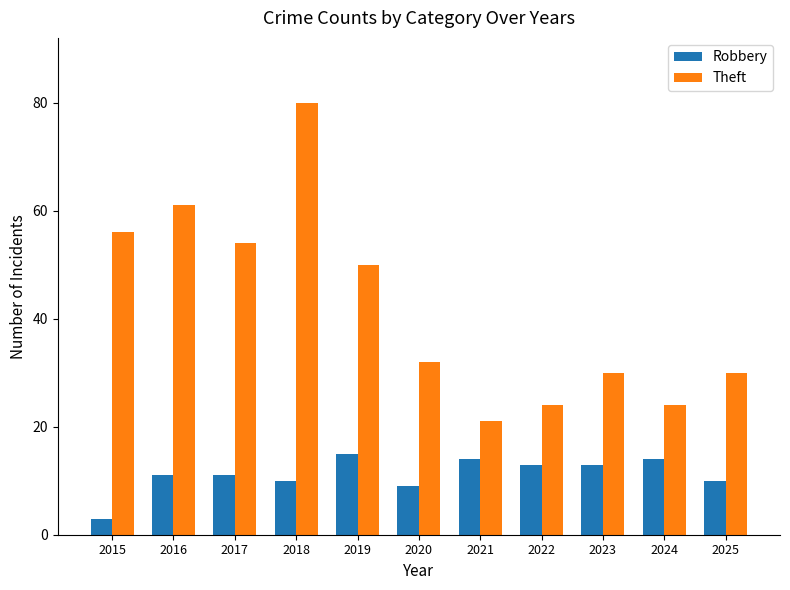

What is the sum of all Theft values?

462